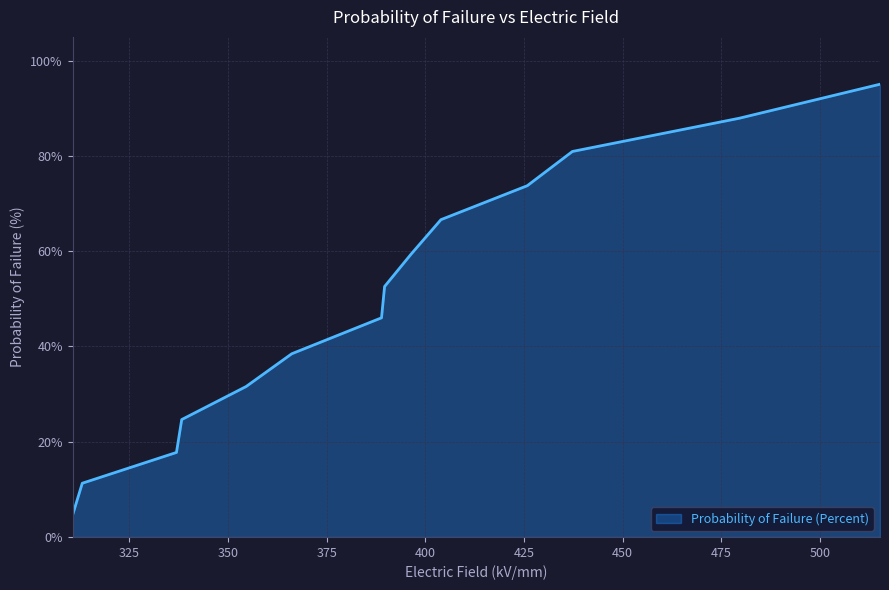

Reading left to right, what are all the values shown in this chart?

4.6	11.3	17.7	24.7	31.6	38.5	46.0	52.6	59.4	66.6	73.8	80.9	87.9	95.1